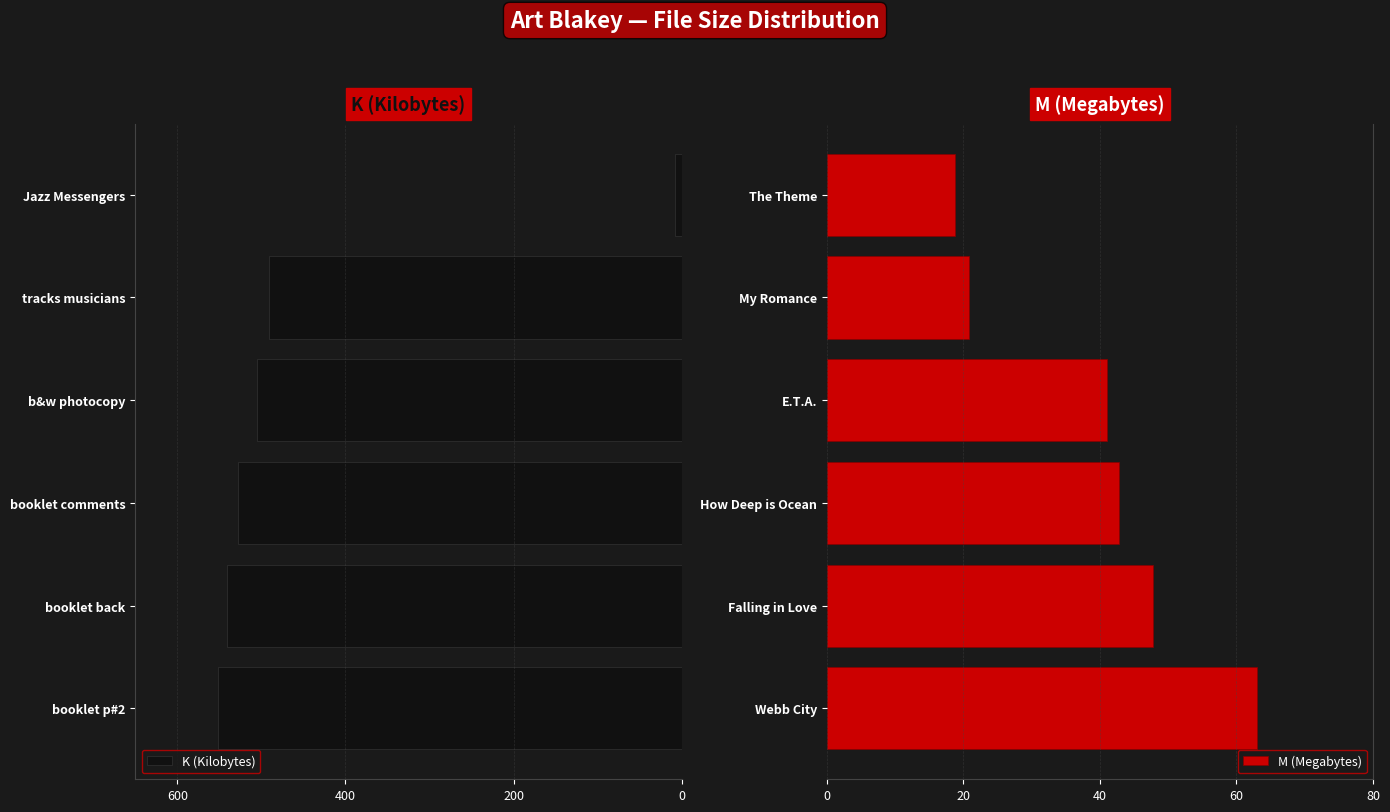

The M (Megabytes) series shows 30.4 at My Romance. True or false?

False